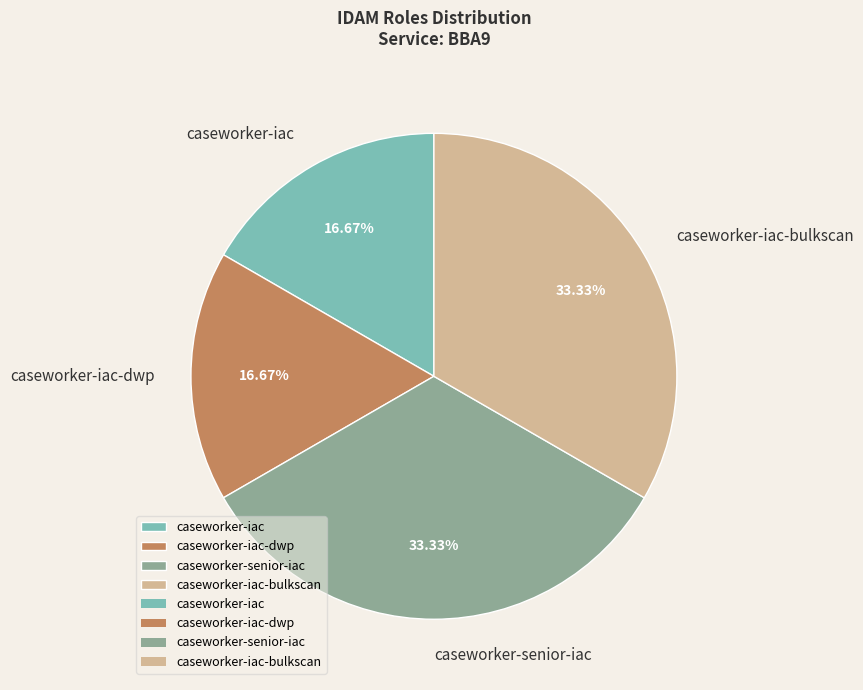

Approximately how many times larger is the value at caseworker-iac-dwp compared to caseworker-iac-bulkscan?

0.5